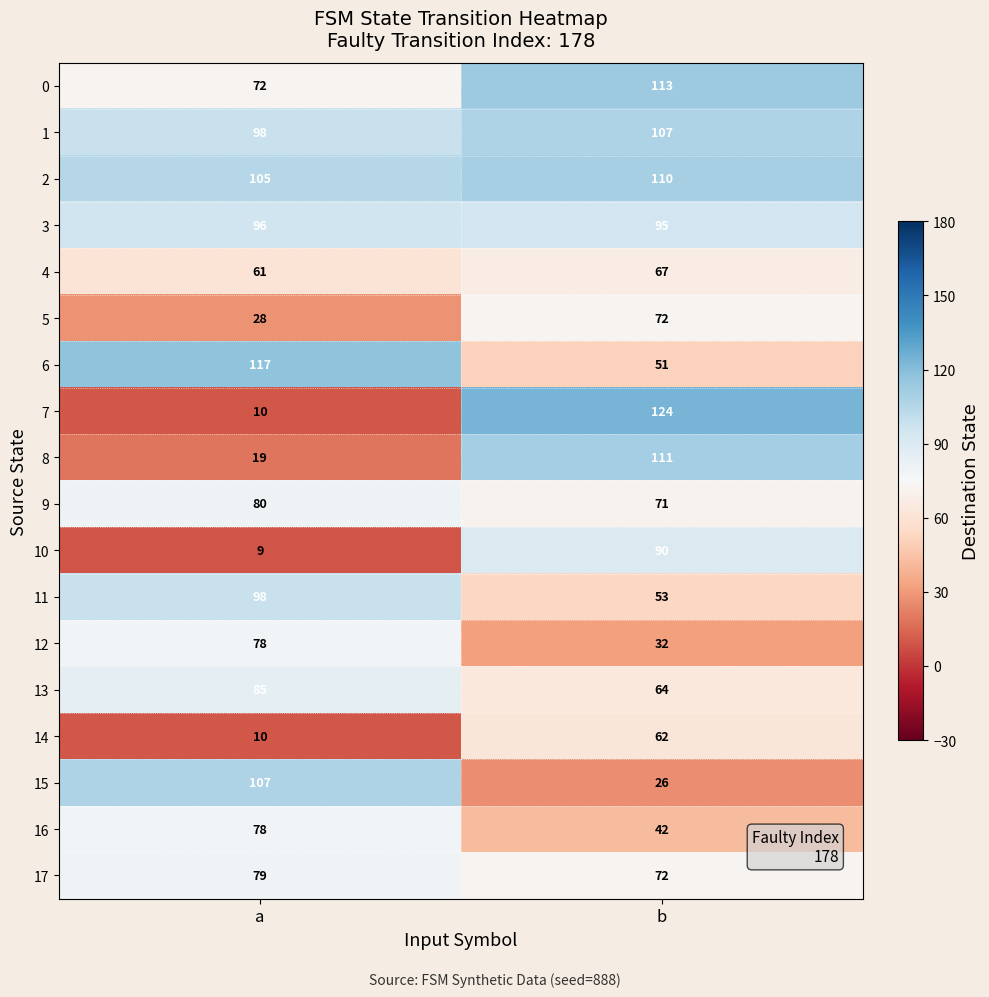

What is the sum of all 17 values?

151